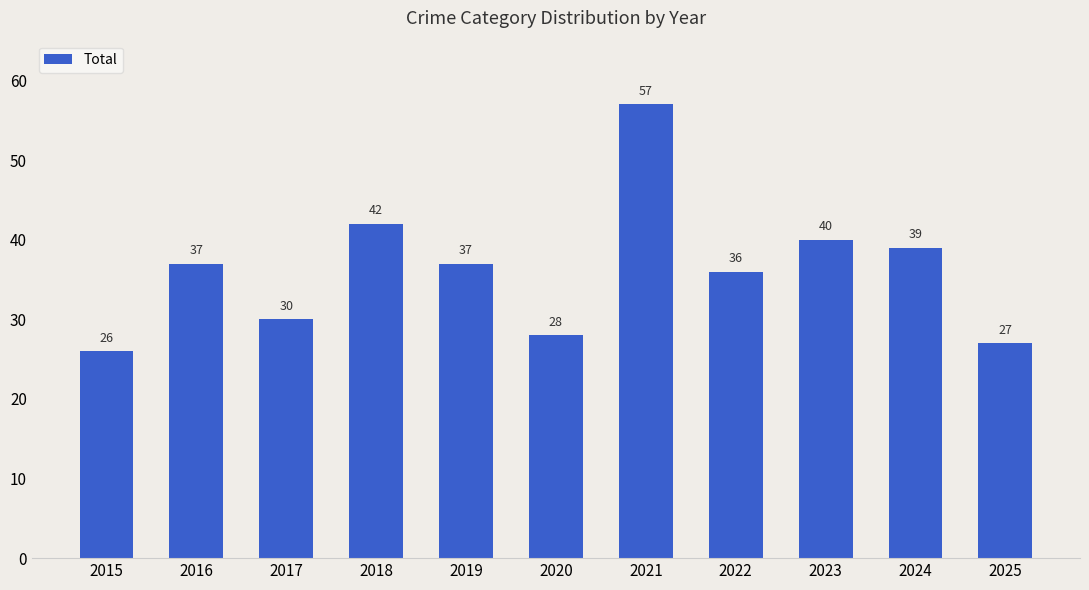

What is the greatest value displayed?

57